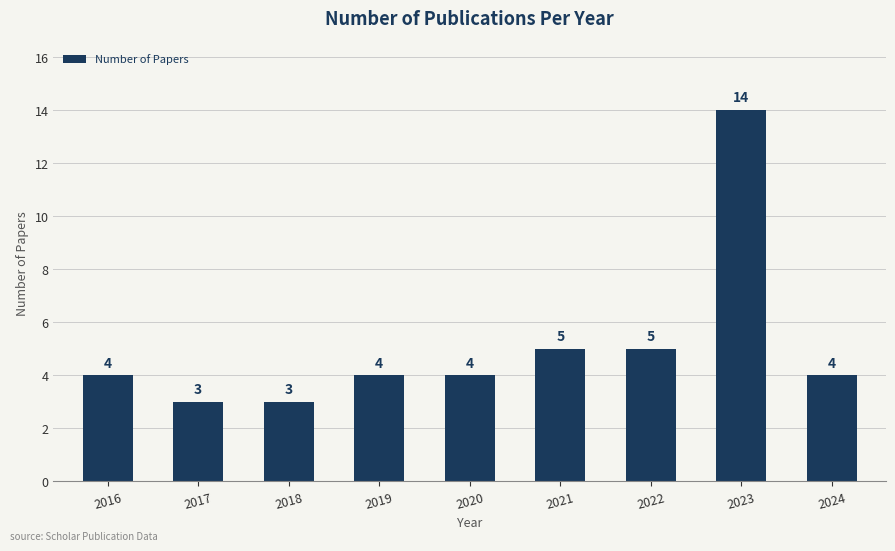

The chart shows a value of 2 at 2018. True or false?

False